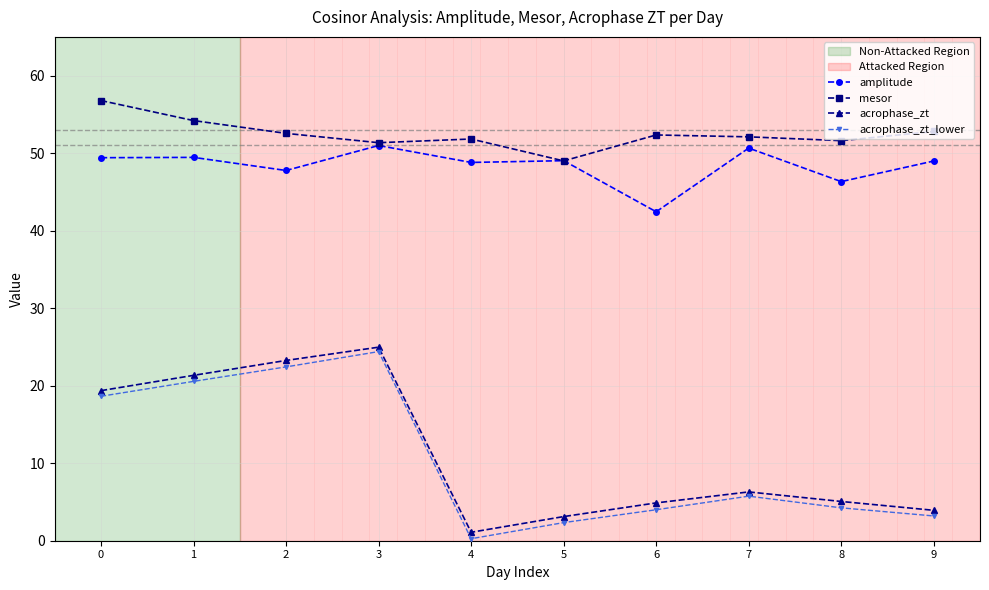

List the series in order of their peak value, highest first.

mesor, amplitude, acrophase_zt, acrophase_zt_lower